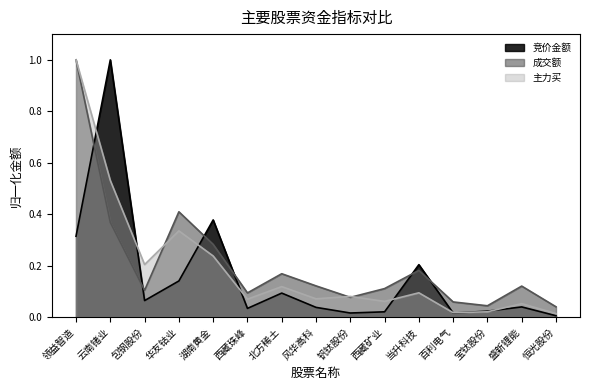

Is the value of 主力买 at 宝钛股份 greater than the value of 竞价金额 at 西藏矿业?

Yes